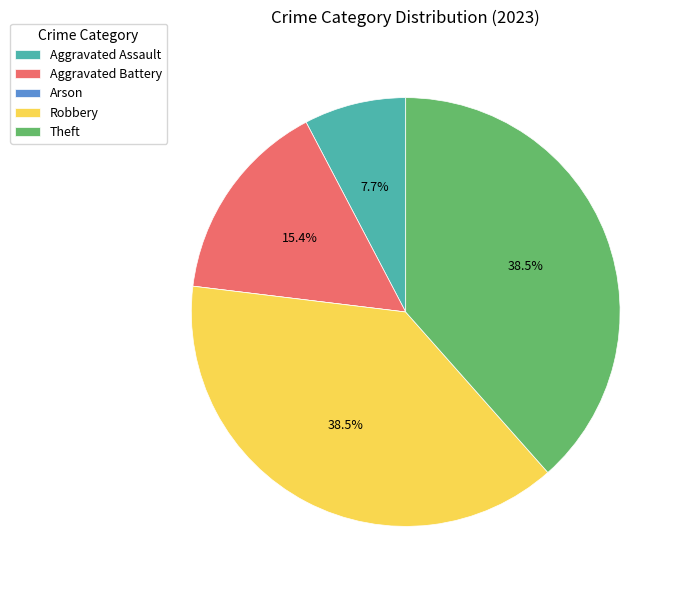

To the nearest percent, what is the average slice percentage?

20%